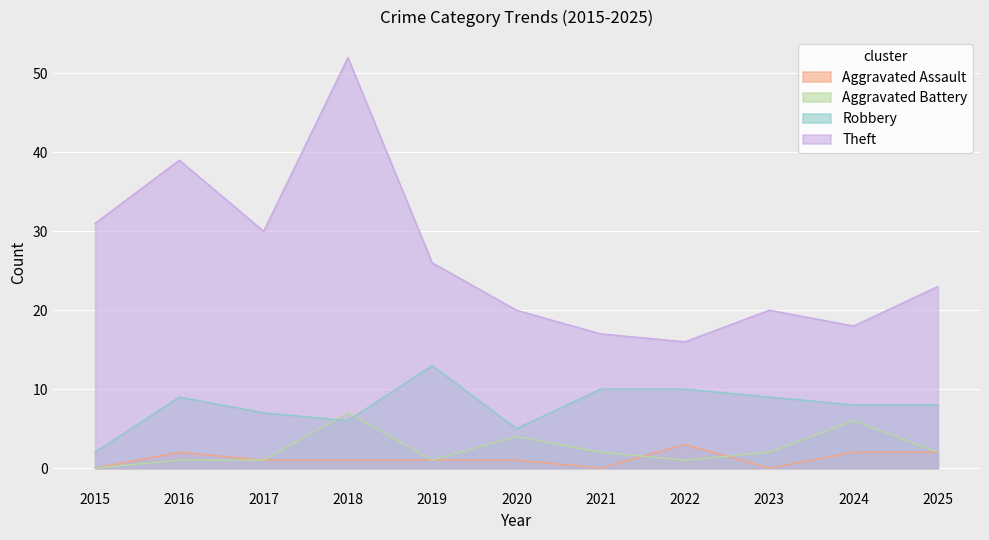

Rank the series by their maximum value, from lowest to highest.

Aggravated Assault, Aggravated Battery, Robbery, Theft